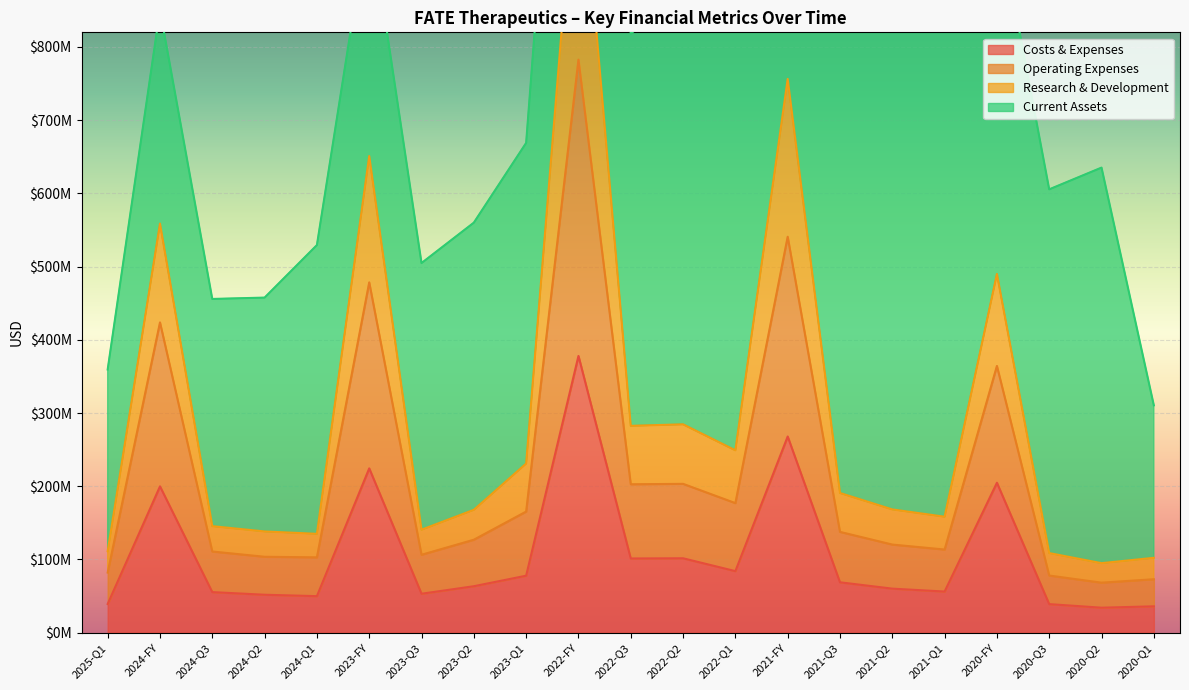

The operating_expenses series shows 106446000 at 2023-Q3. True or false?

True